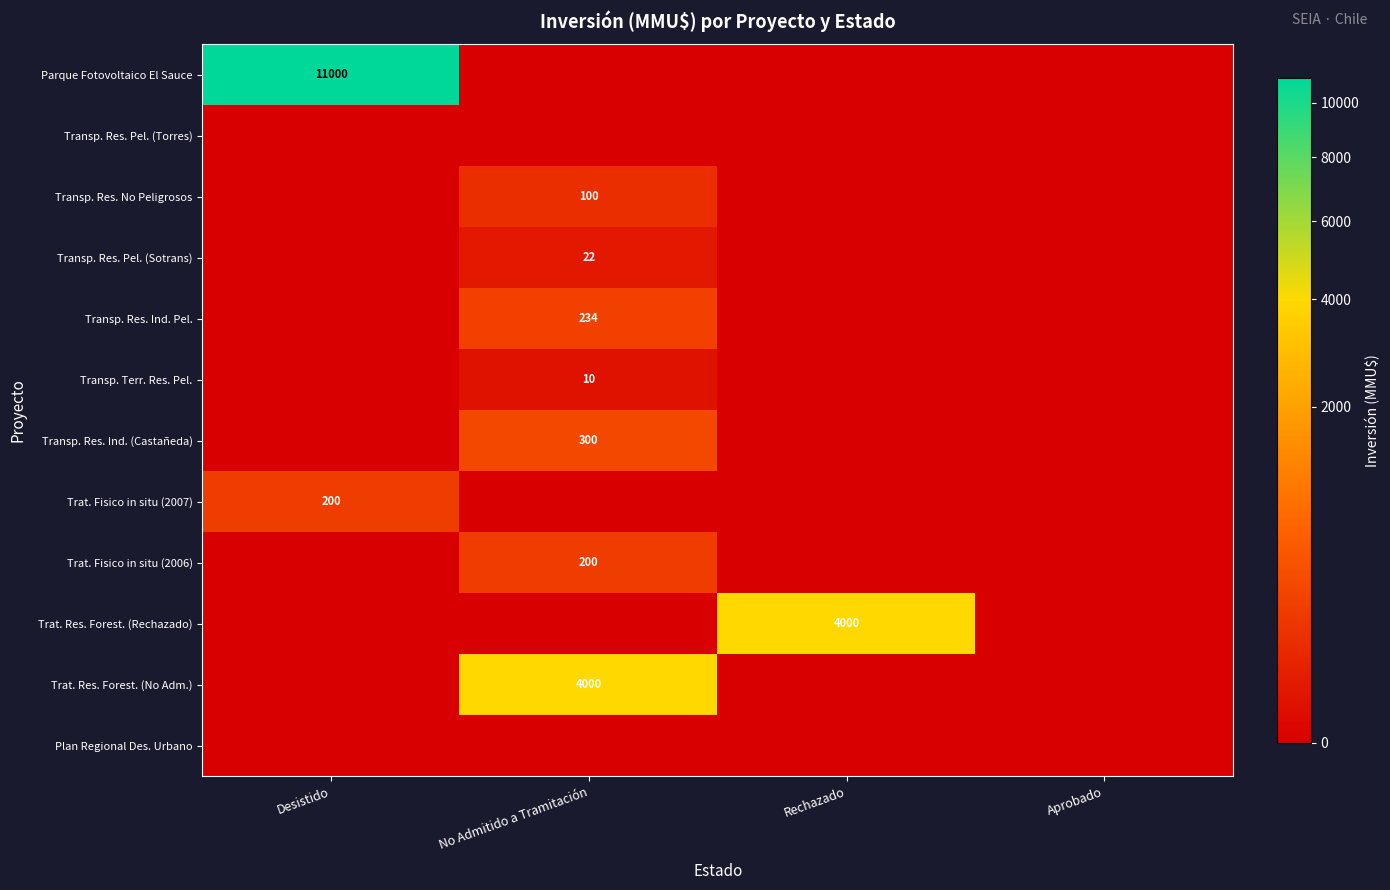

The value of Transp. Res. Pel. (Sotrans) at No Admitido a Tramitación is 22. True or false?

True